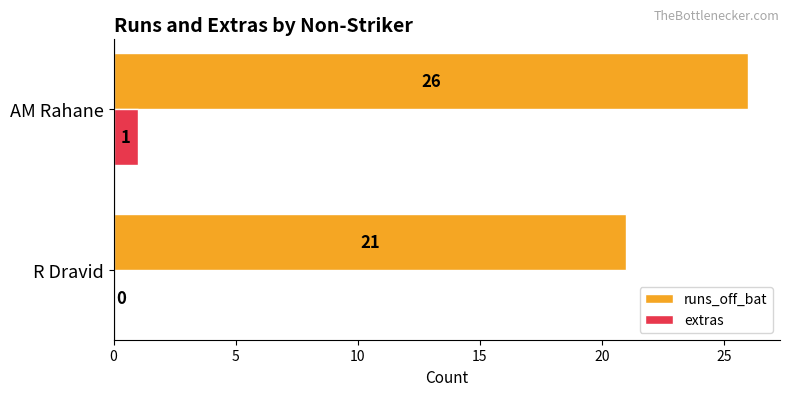

What is the greatest value displayed?

26